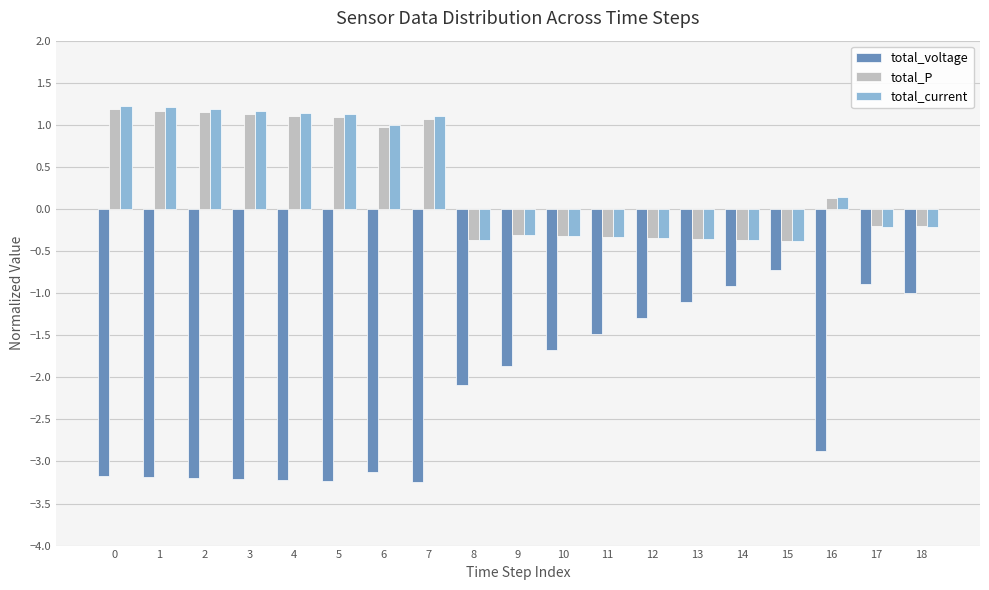

Which series changed the most between 10 and 13?

total_voltage